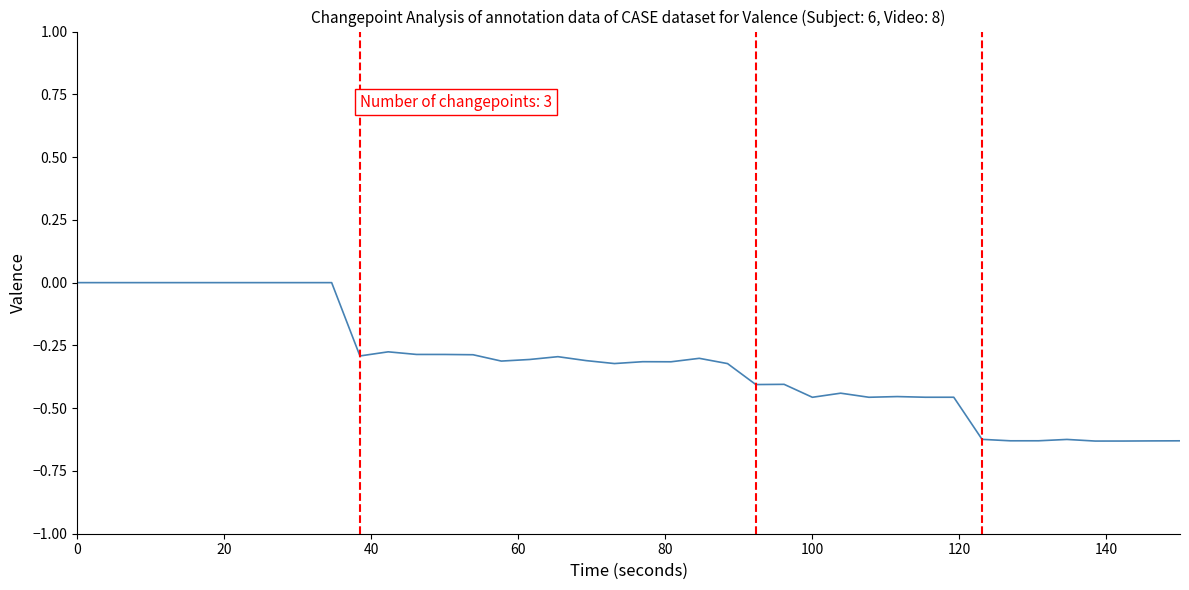

What is the difference between the maximum and minimum values?

0.6